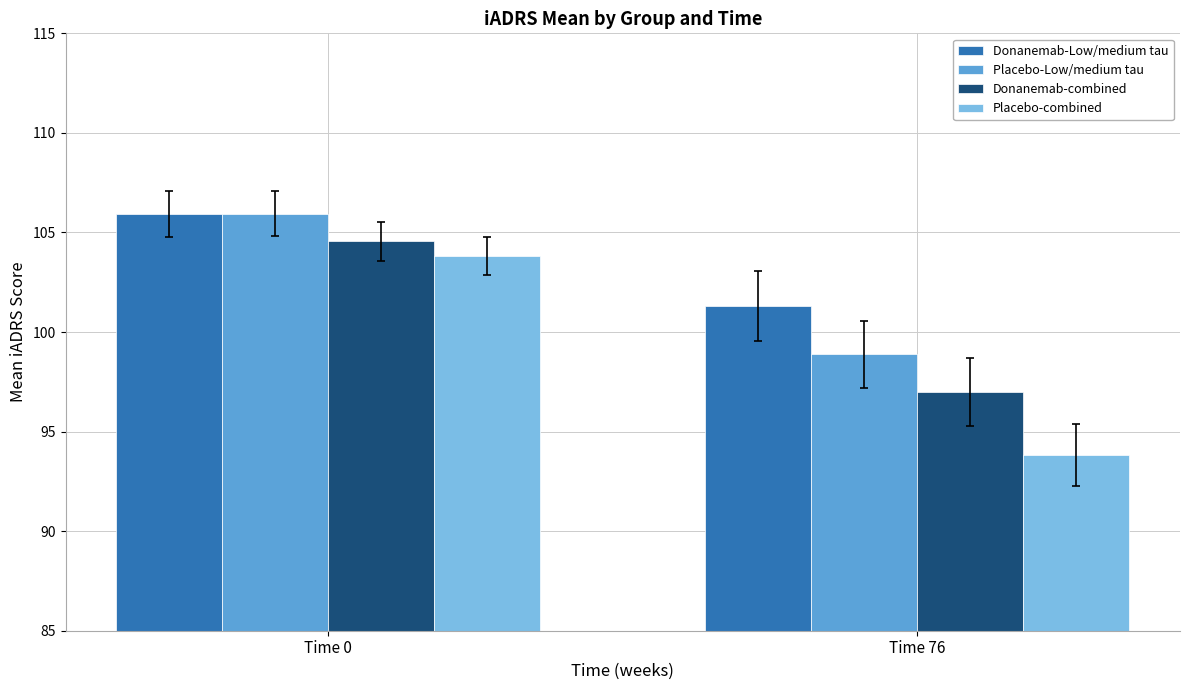

Are the bars grouped side by side (vs. stacked)?

Yes